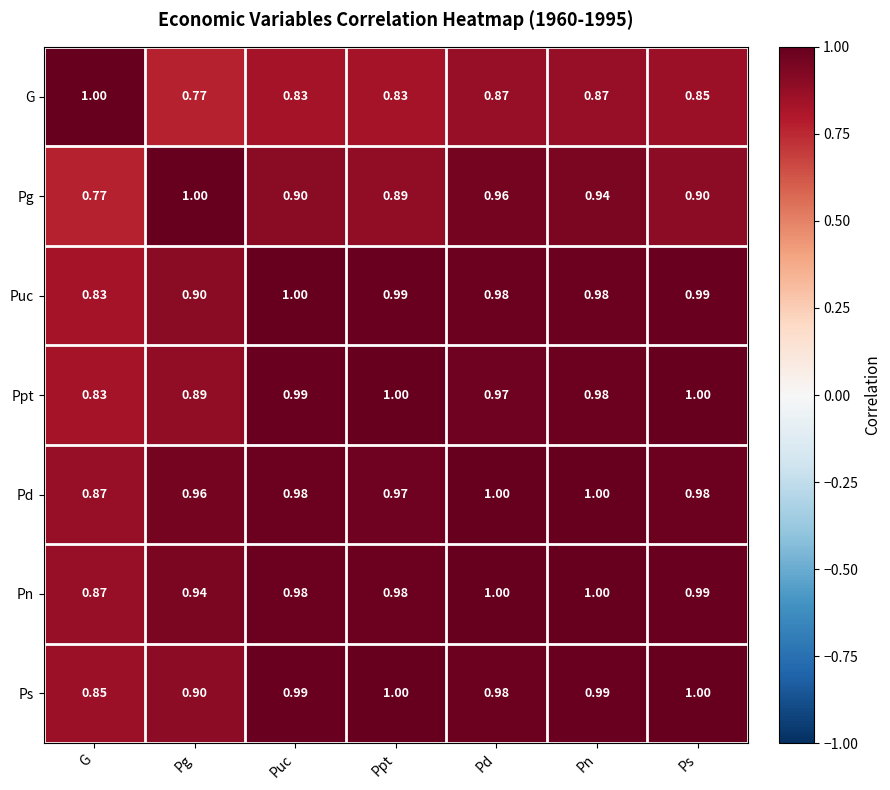

Which category has the lowest value in the Pn series?

G